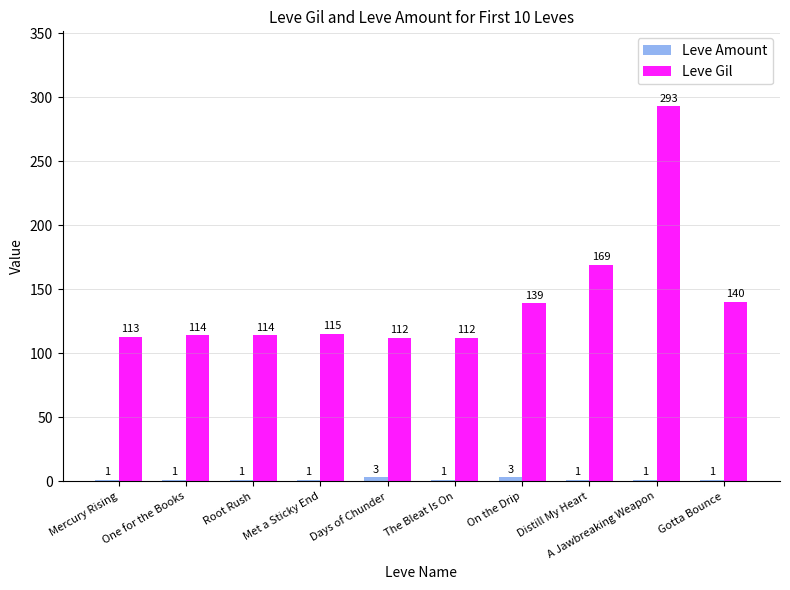

Are the bars grouped side by side (vs. stacked)?

Yes